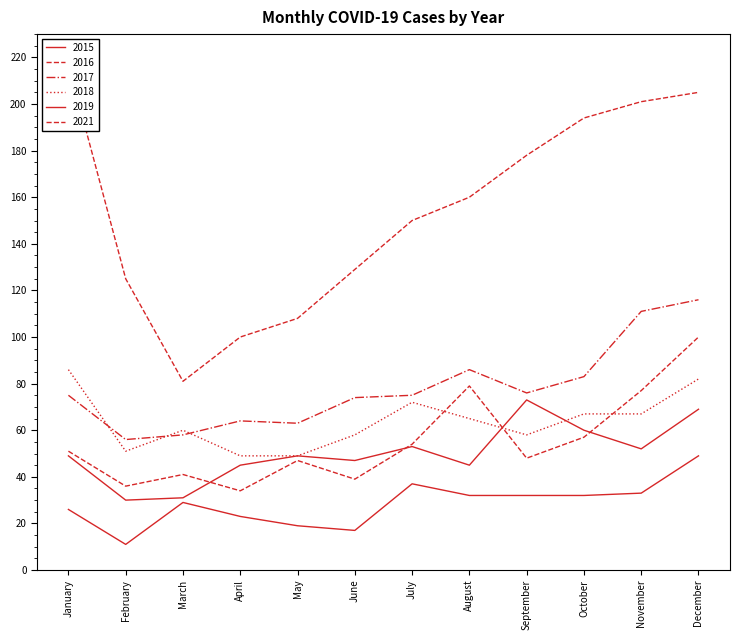

Rank the series by their maximum value, from highest to lowest.

2021, 2017, 2016, 2018, 2019, 2015